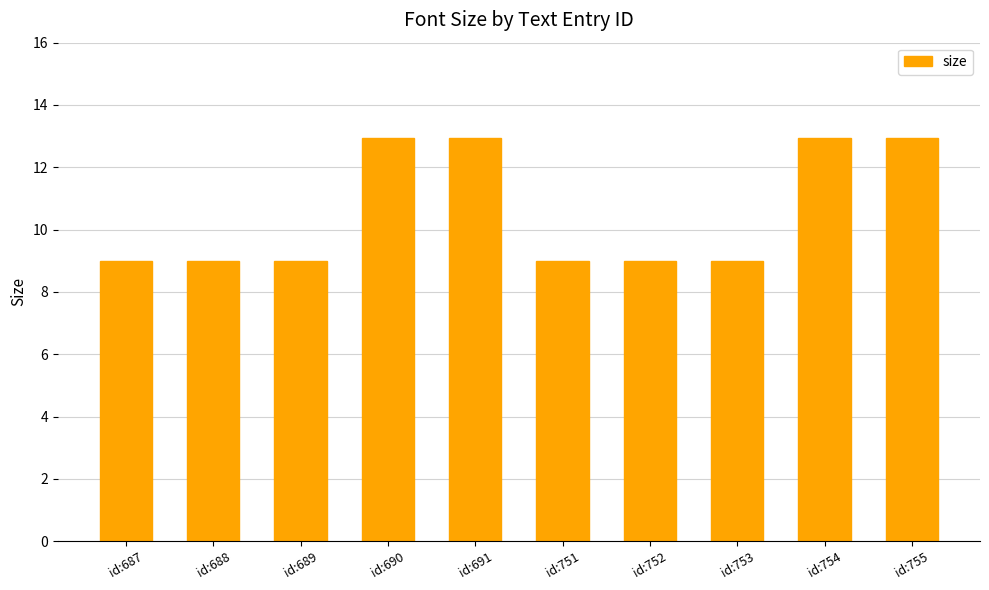

What is the ratio of the value at id:691 to the value at id:751?

1.4